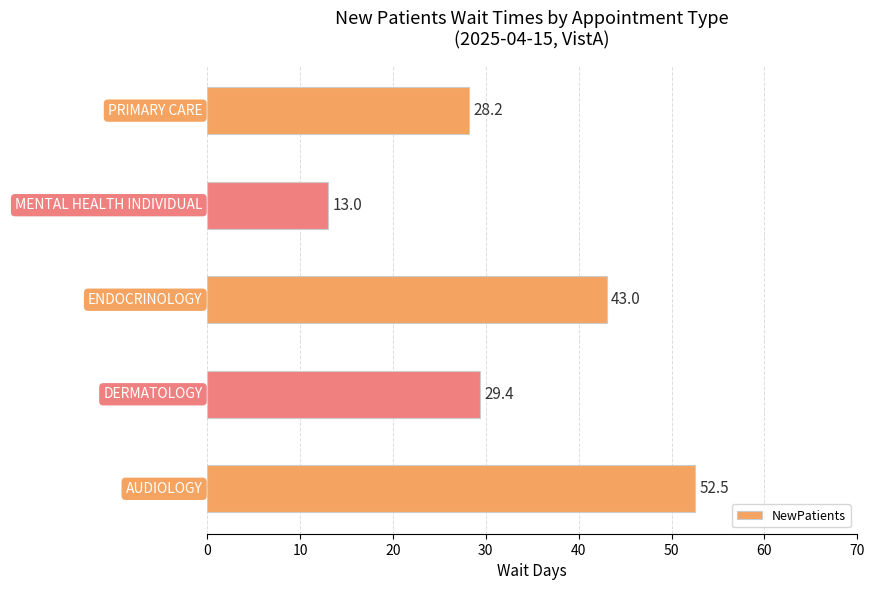

The chart shows a value of 43.0 at ENDOCRINOLOGY. True or false?

True